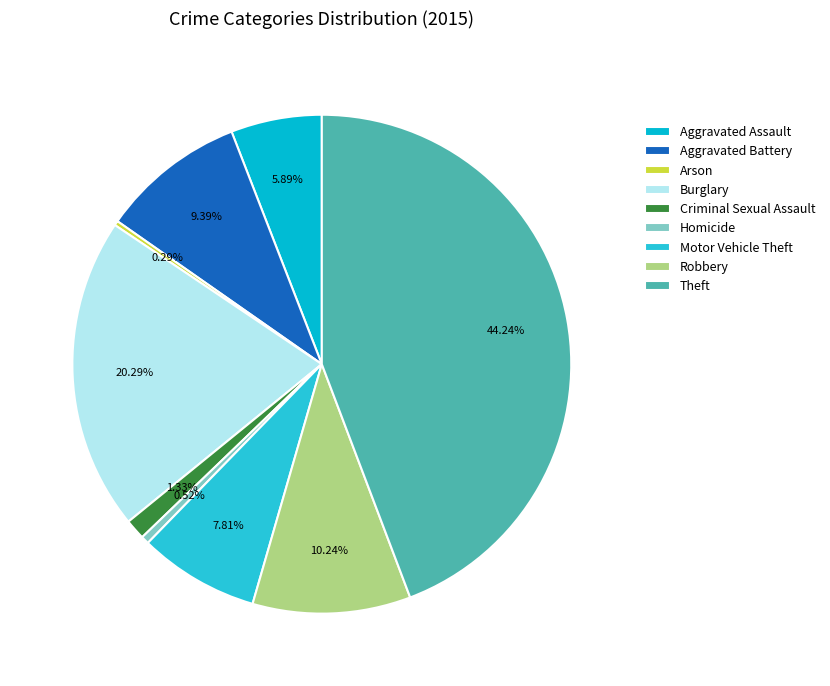

To the nearest percent, what percentage of the pie is Burglary?

20%